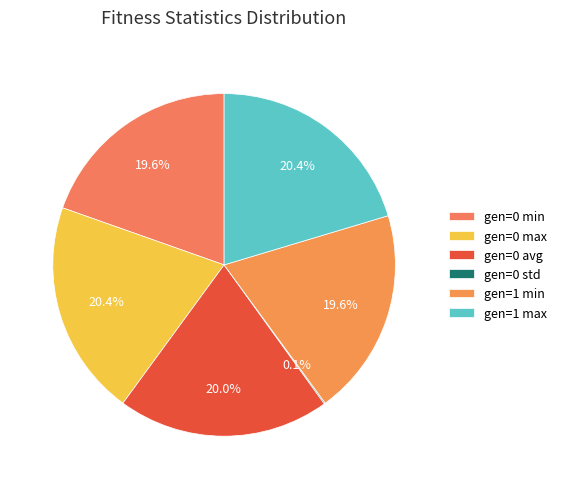

Rank the categories by value from lowest to highest.

gen=0 std, gen=1 min, gen=0 min, gen=0 avg, gen=0 max, gen=1 max